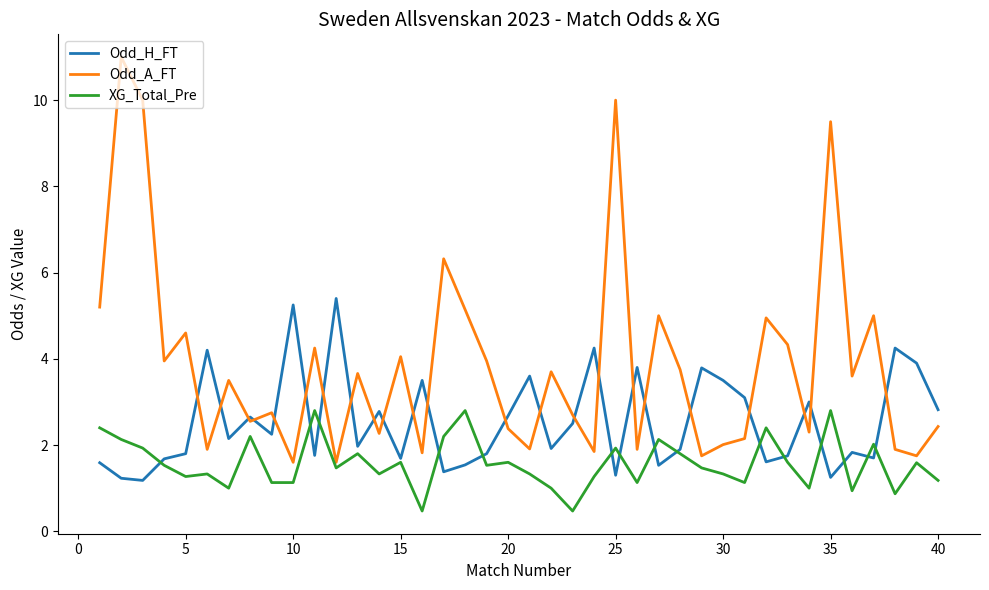

Which series has the largest total across all categories?

Odd_A_FT